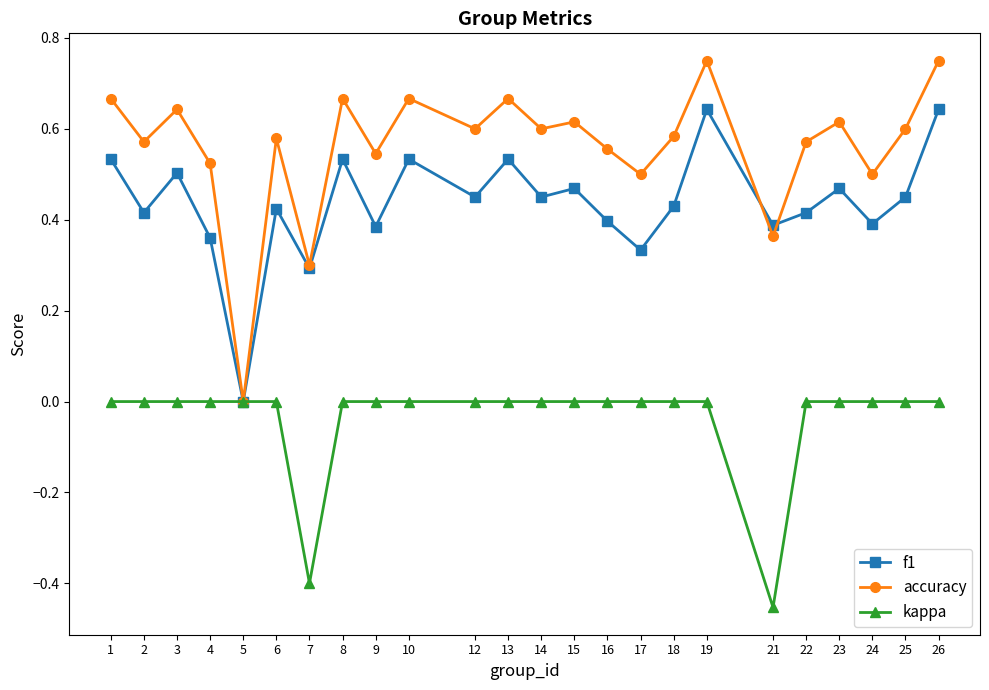

The accuracy series shows 0.6 at 2. True or false?

True